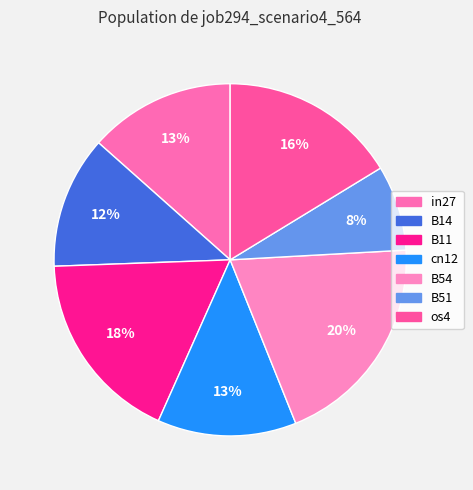

How many segments does this pie chart have?

7